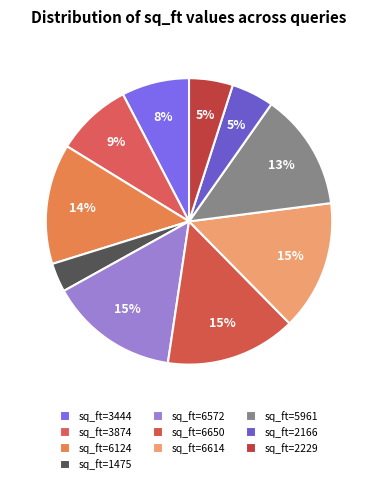

Which slice is the smallest?

1475